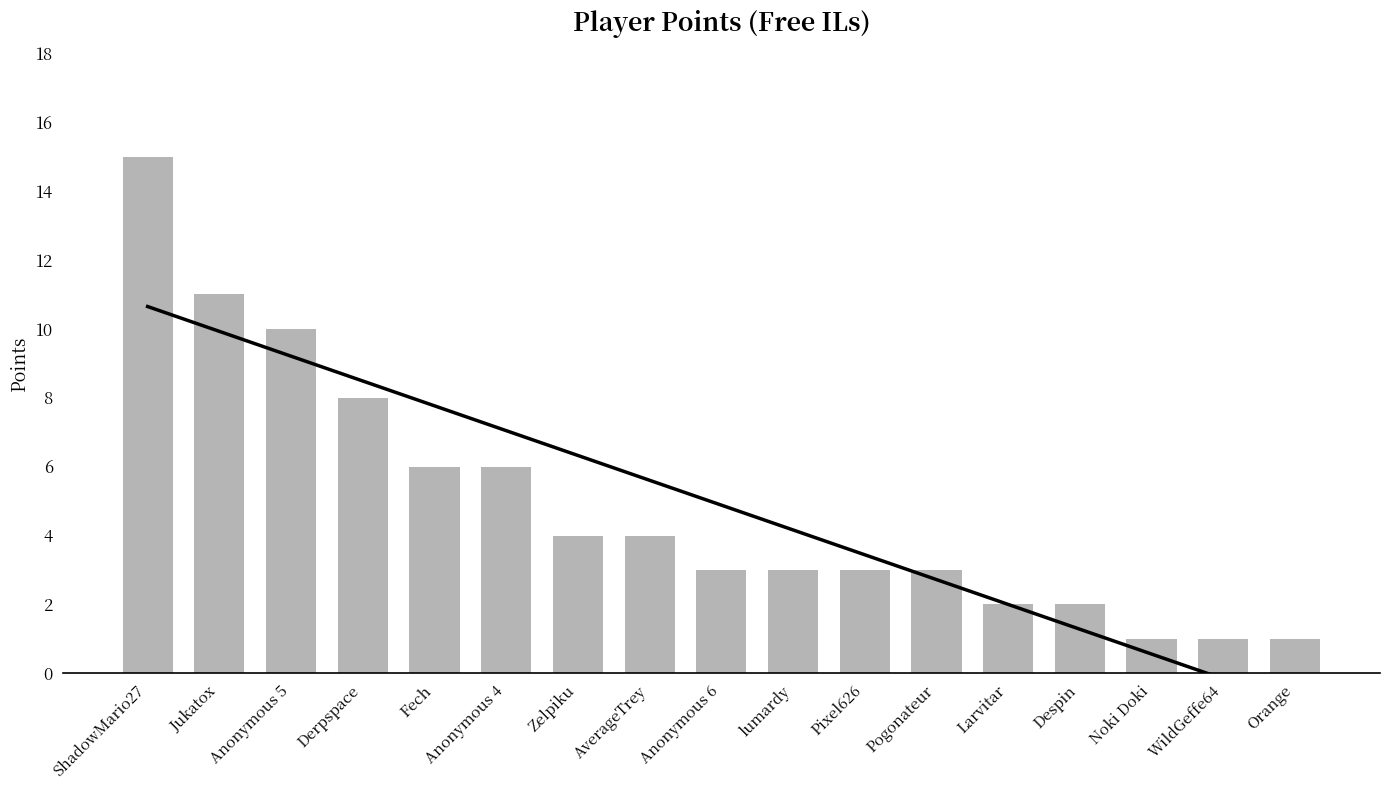

What is the difference between the second highest and second lowest values?

10